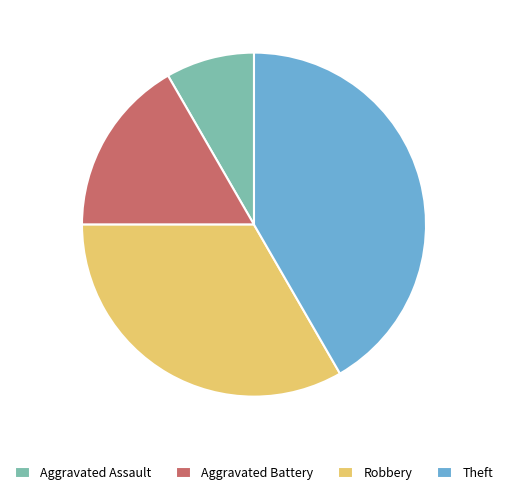

True or false: Theft accounts for 49% of the total.

False